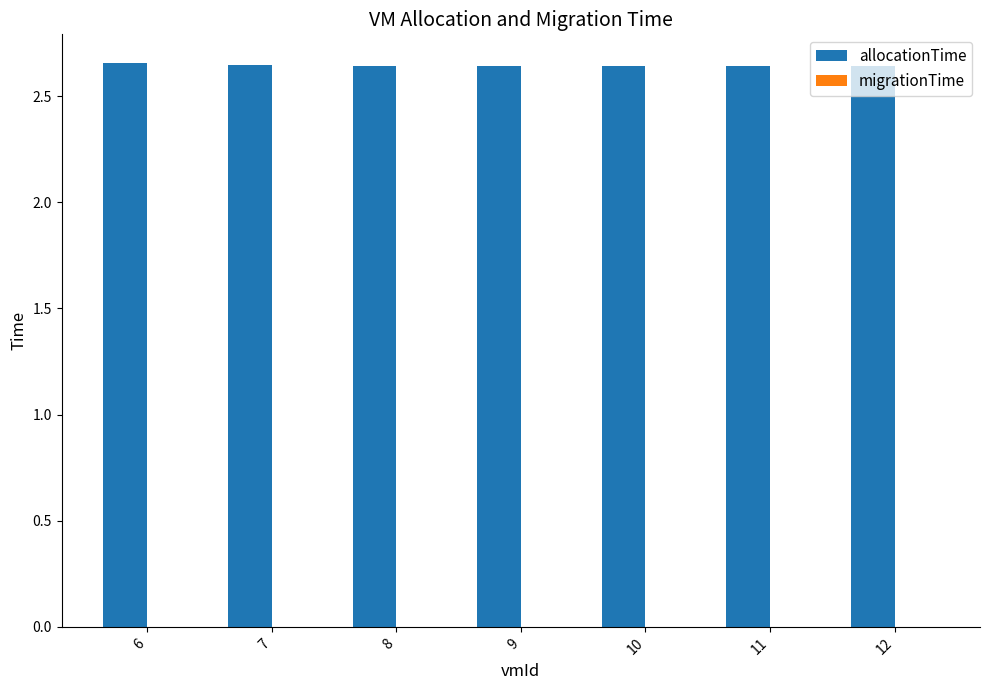

What is the sum of all values?

18.5